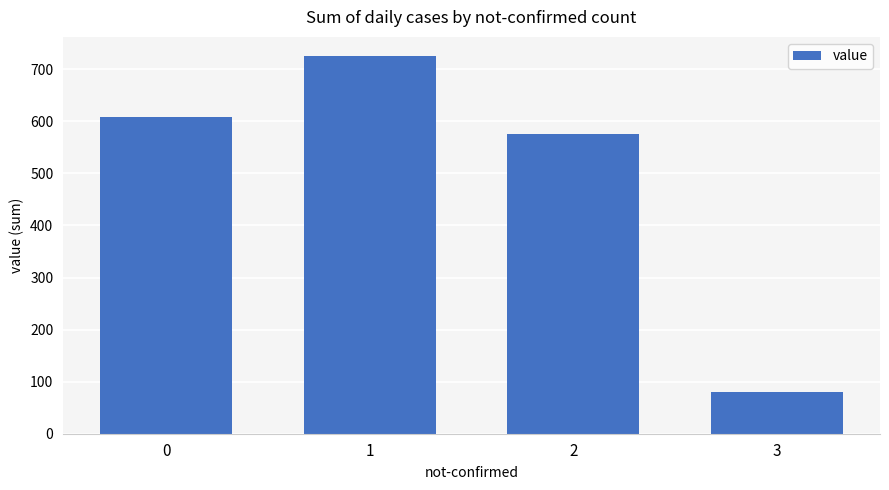

What is the sum of all values?

1991